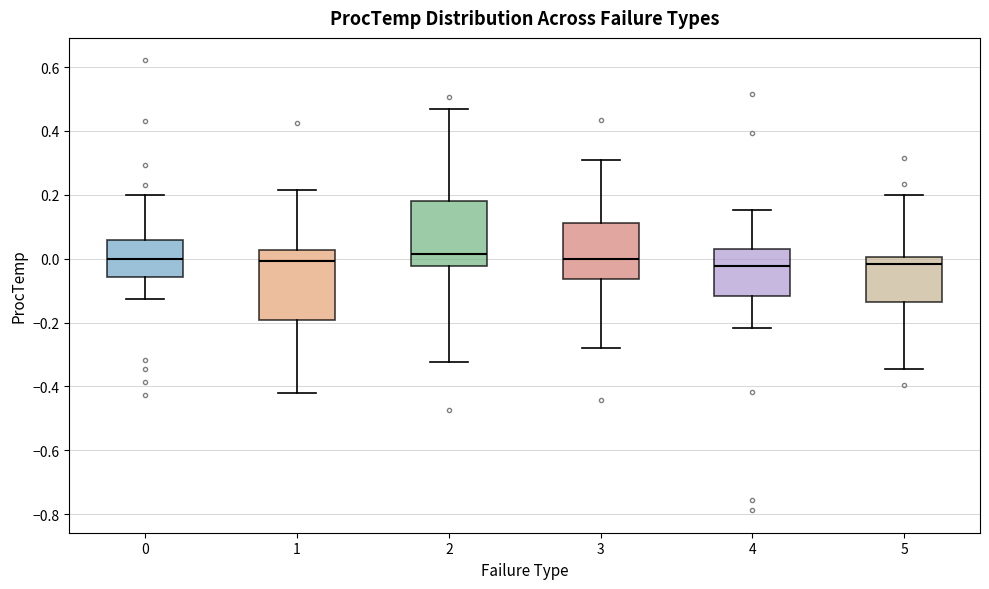

Reading left to right, read every box against the y-axis: the position of its median line, the range the box covers, and the ends of its whiskers. The values are not printed on the chart, so give them approximately, as read against the axis.

0: median 0.00, box -0.06 to 0.06, whiskers -0.12 to 0.20
1: median 0.00, box -0.20 to 0.02, whiskers -0.42 to 0.22
2: median 0.02, box -0.02 to 0.18, whiskers -0.32 to 0.46
3: median 0.00, box -0.06 to 0.12, whiskers -0.28 to 0.32
4: median -0.02, box -0.12 to 0.04, whiskers -0.22 to 0.16
5: median -0.02, box -0.14 to 0.00, whiskers -0.34 to 0.20